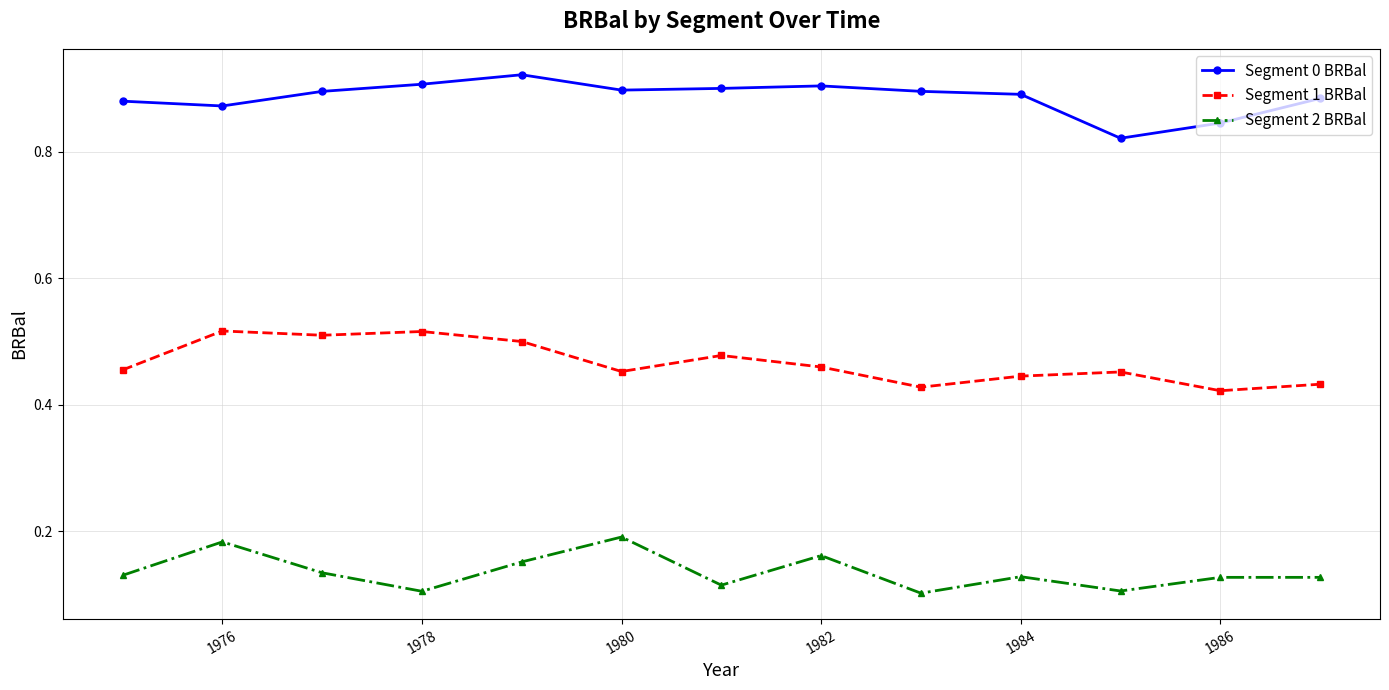

Count the Segment 2 BRBal values in the range 0 to 1.

13